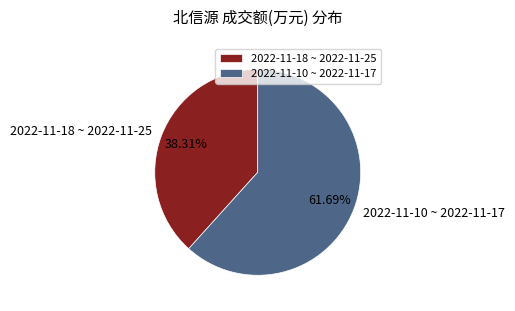

Does 2022-11-18 ~ 2022-11-25 account for over 50% of the chart?

No